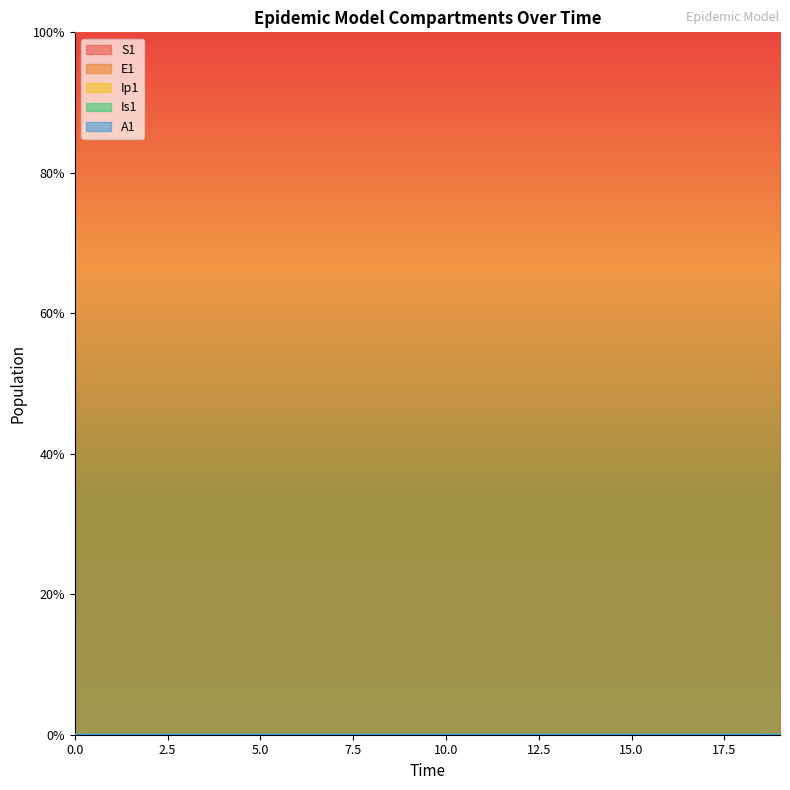

True or false: S1 has a value of 1.5 at 8.

False